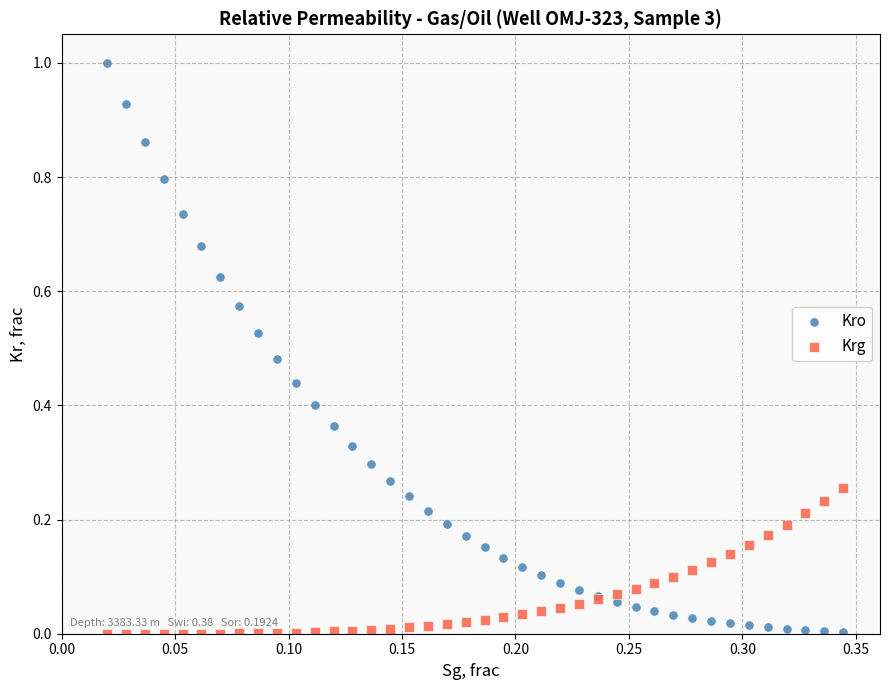

Which series has the largest Y range (max minus min)?

Kro